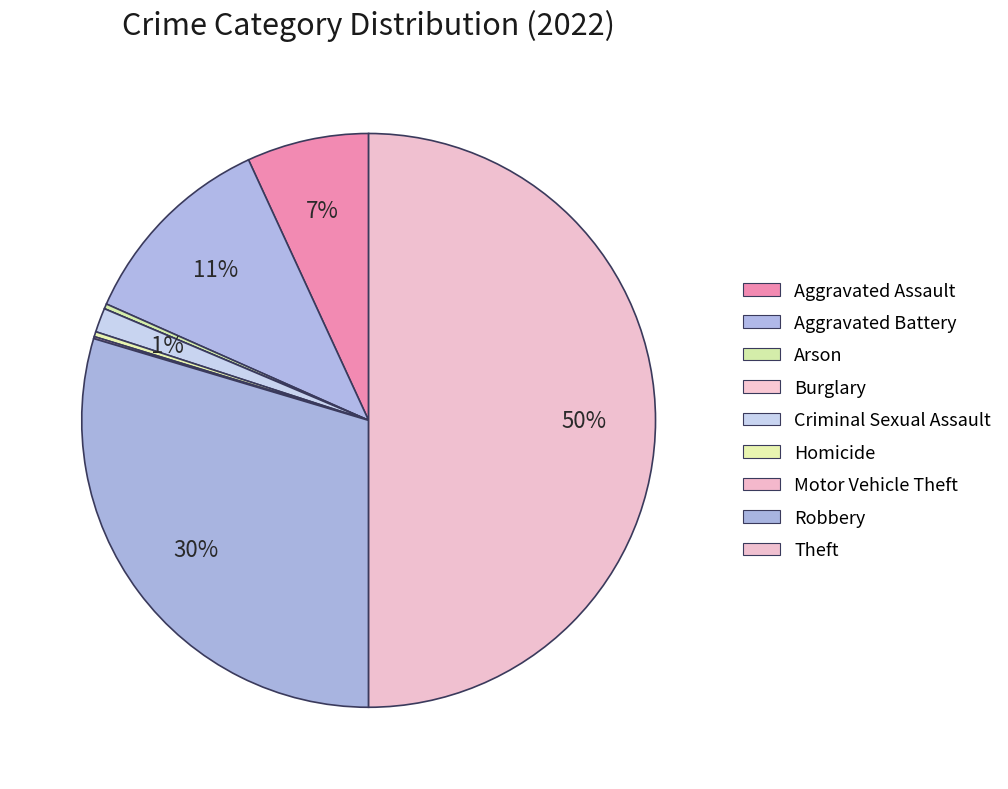

To the nearest percent, what is the difference between the largest and smallest slice percentages?

50%